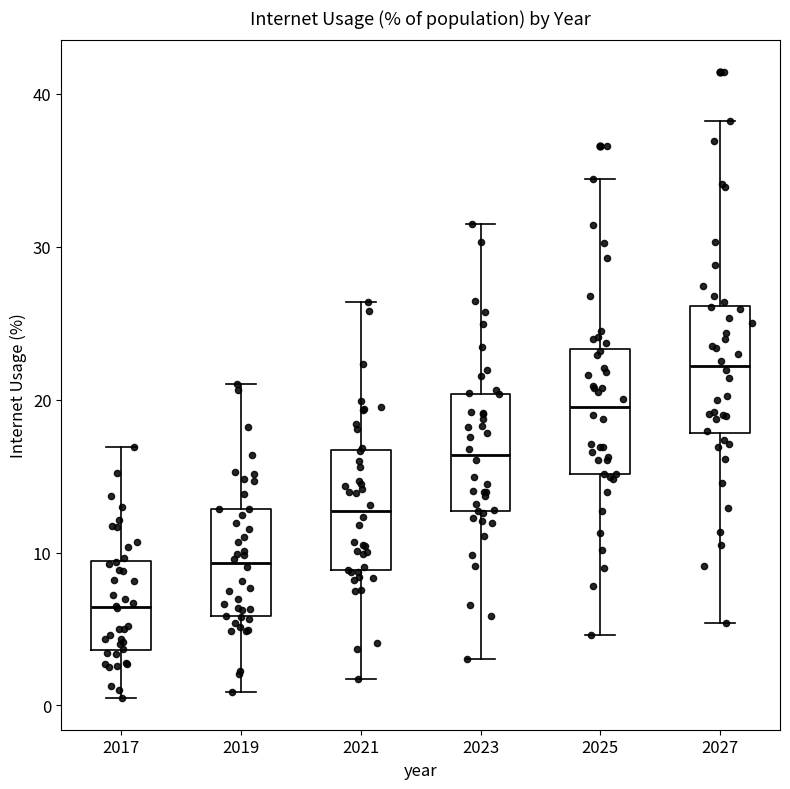

Which box's median line is the highest?

2027